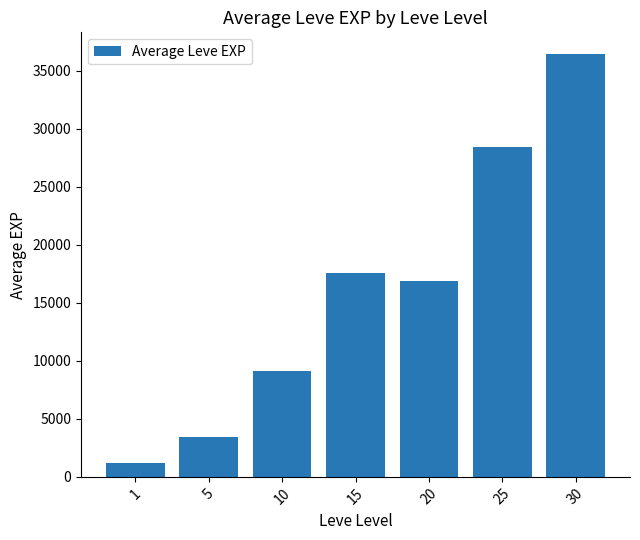

What is the minimum value shown in the chart?

1213.3